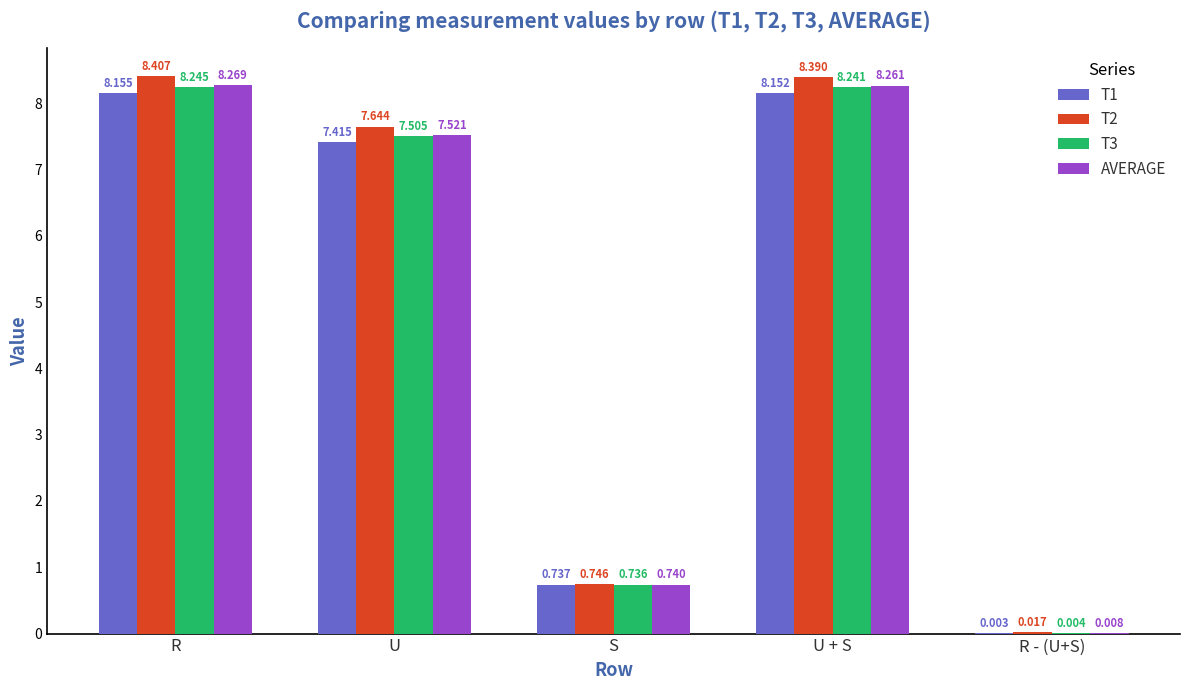

At which category is the sum across all series the highest?

R